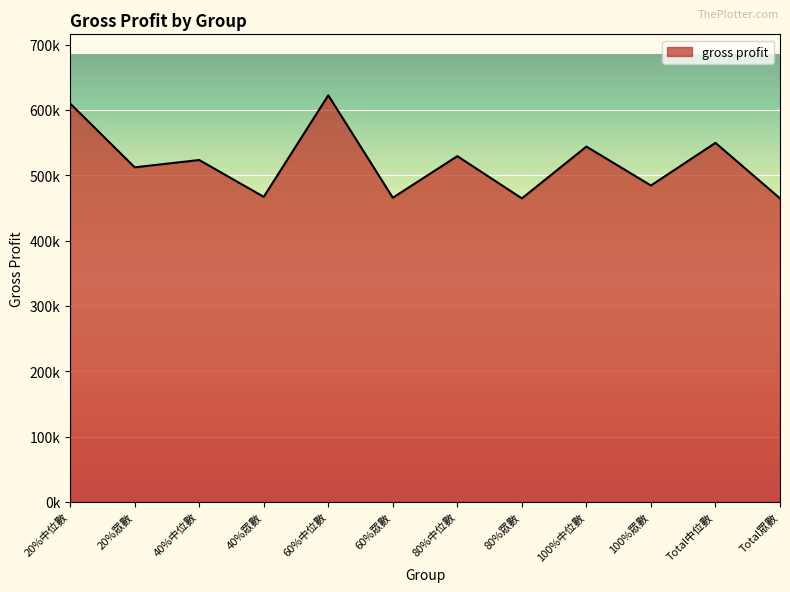

What is the label of the 6th point from the right?

80%中位數